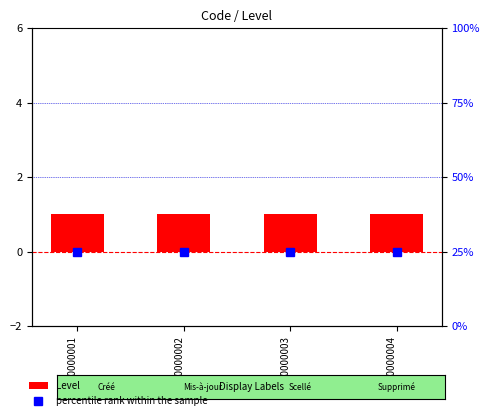

How many distinct data groups are displayed?

2